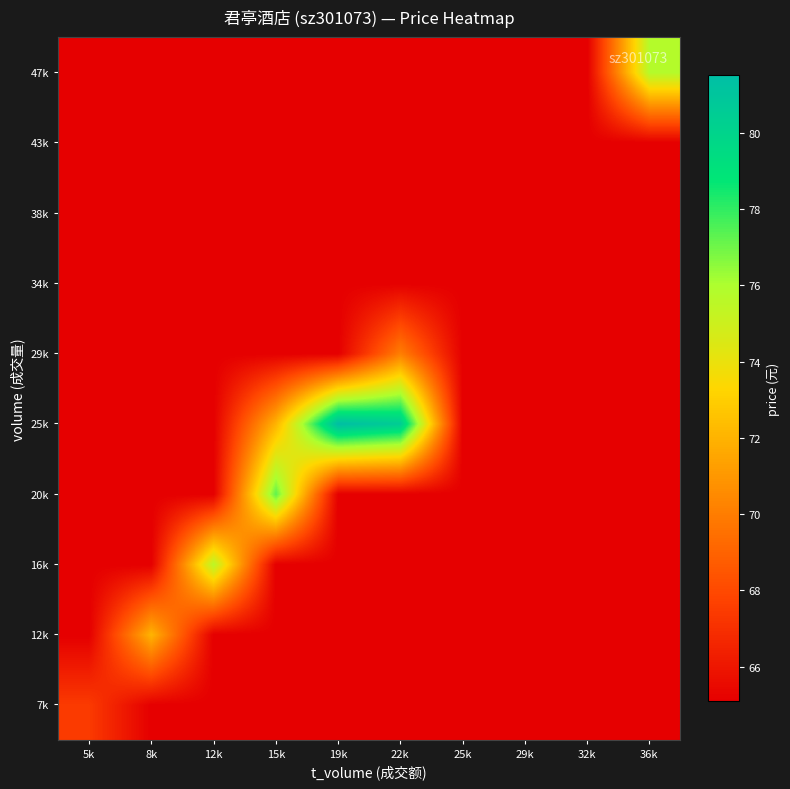

List the series in order of their peak value, lowest first.

34k, 38k, 43k, 7k, 29k, 12k, 16k, 47k, 20k, 25k